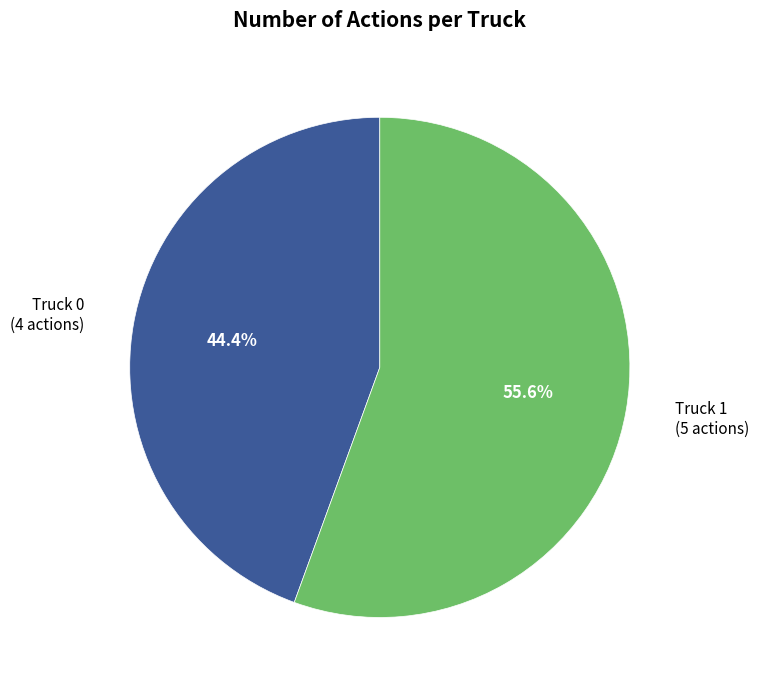

Which category has the biggest portion of the pie?

Truck 1